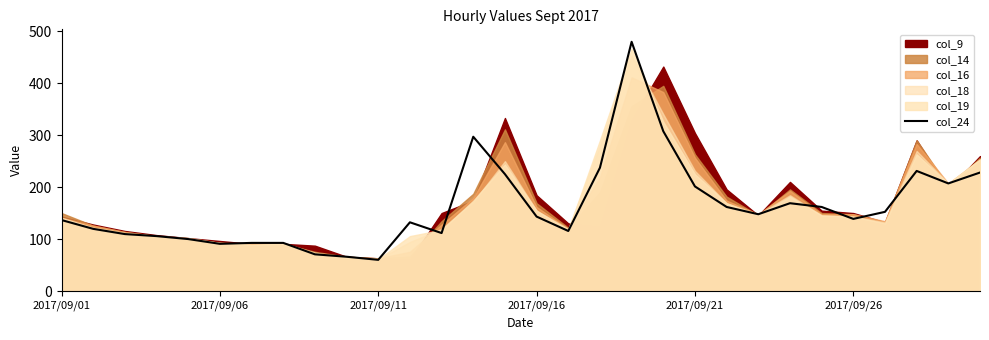

Reading right to left, extract all data points from this chart.

228.2	207.2	231.3	152.6	139.0	162.0	169.2	148.0	162.0	201.4	307.6	479.5	237.5	115.8	143.5	225.1	297.0	111.8	132.5	60.3	66.3	70.9	92.9	92.9	91.1	100.3	106.0	109.9	119.9	136.8